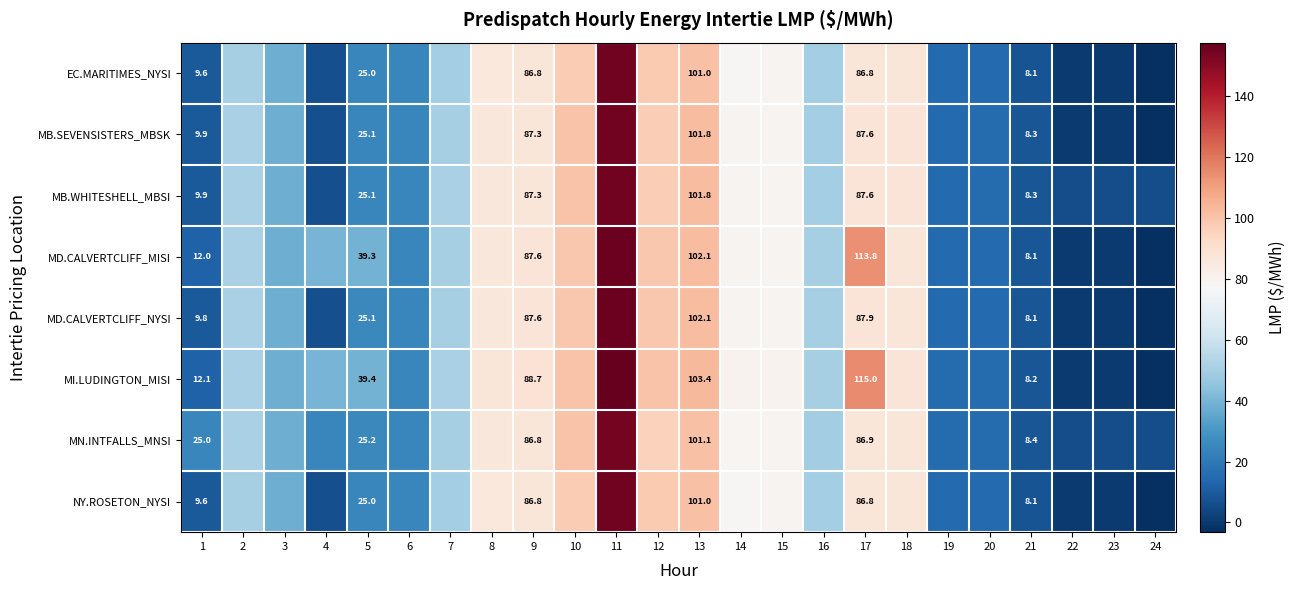

At which category is the sum across all series the highest?

11